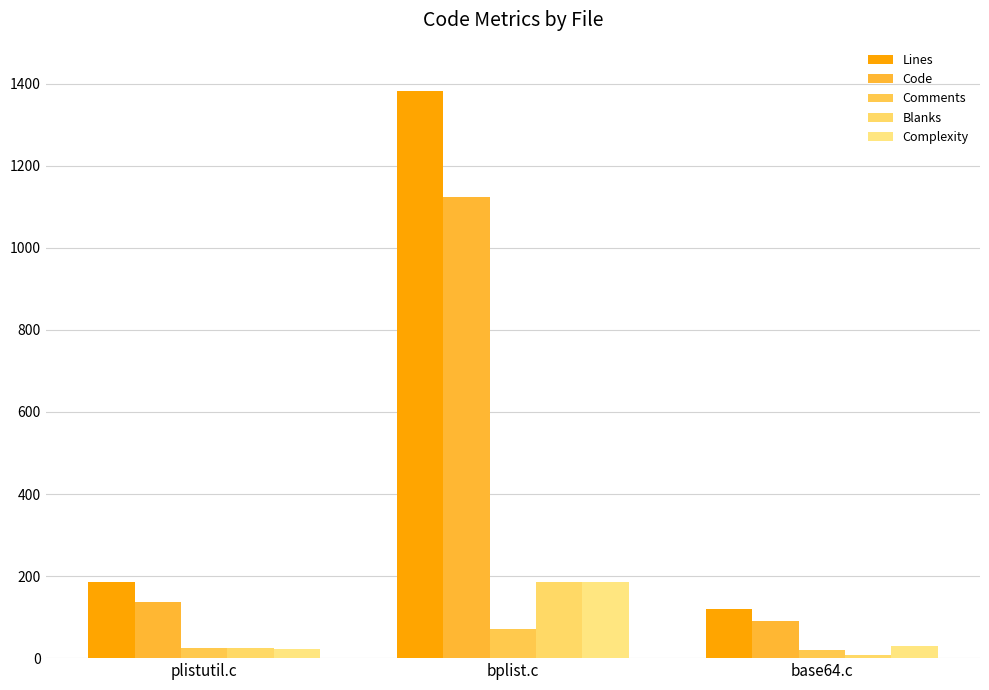

How many distinct data groups are displayed?

5